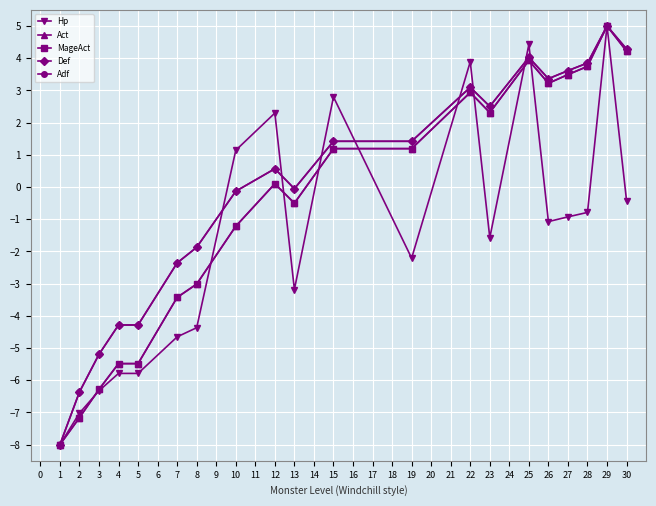

Between which two adjacent categories do Hp and MageAct first intersect?

1 and 2